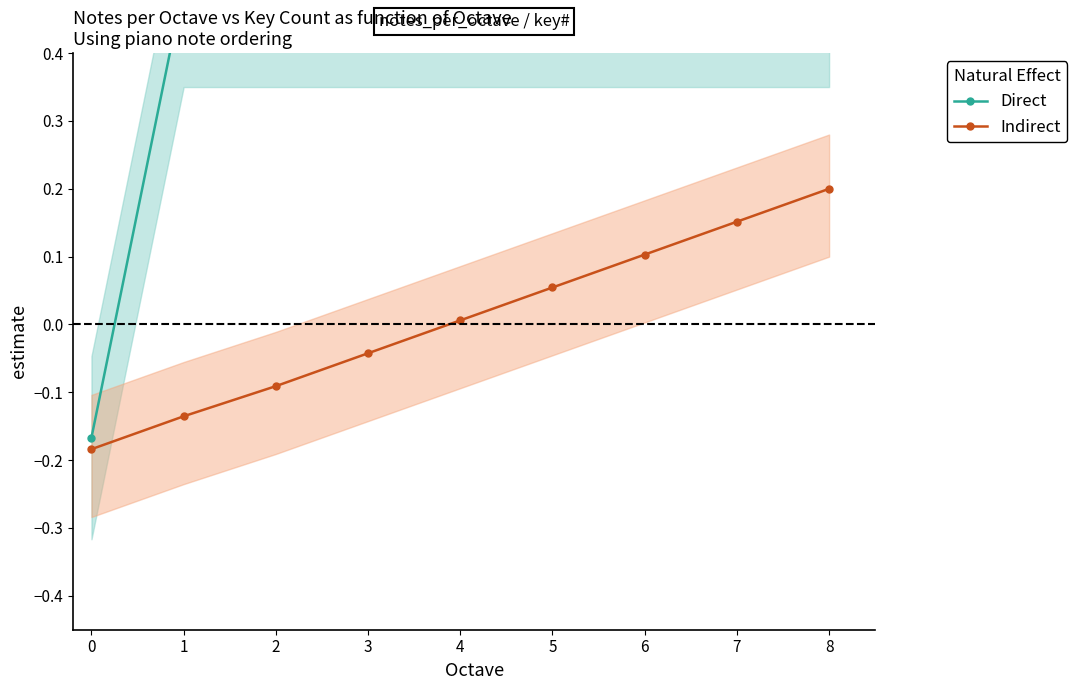

Which series has the largest range (max minus min)?

Direct